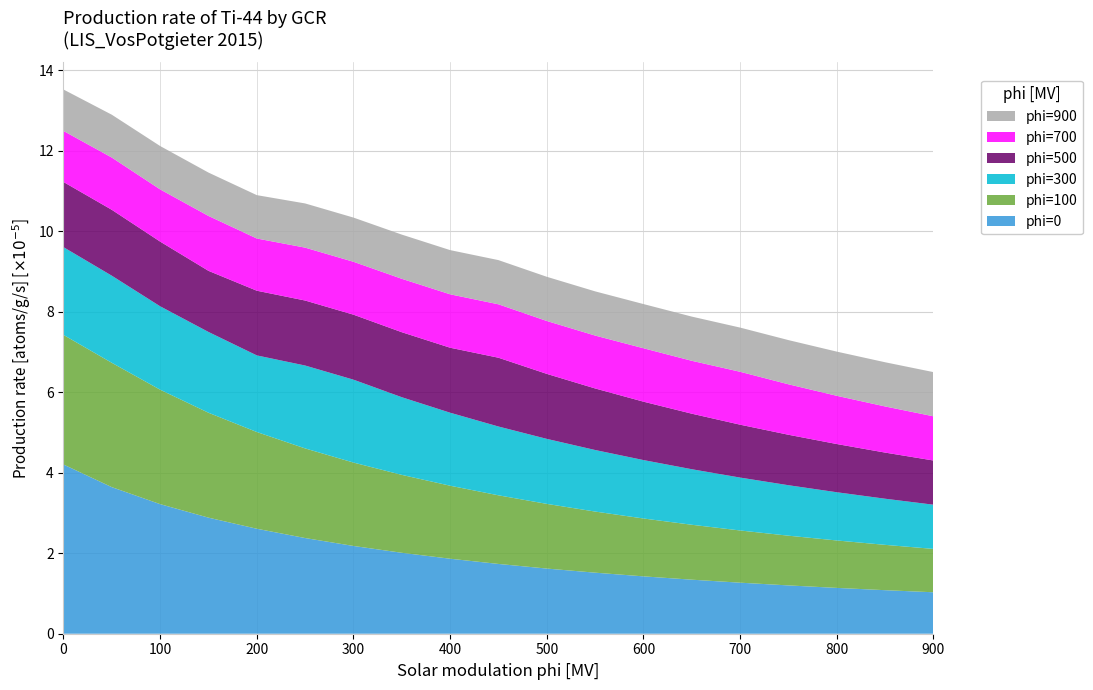

What is the maximum value for phi=0?

4.2